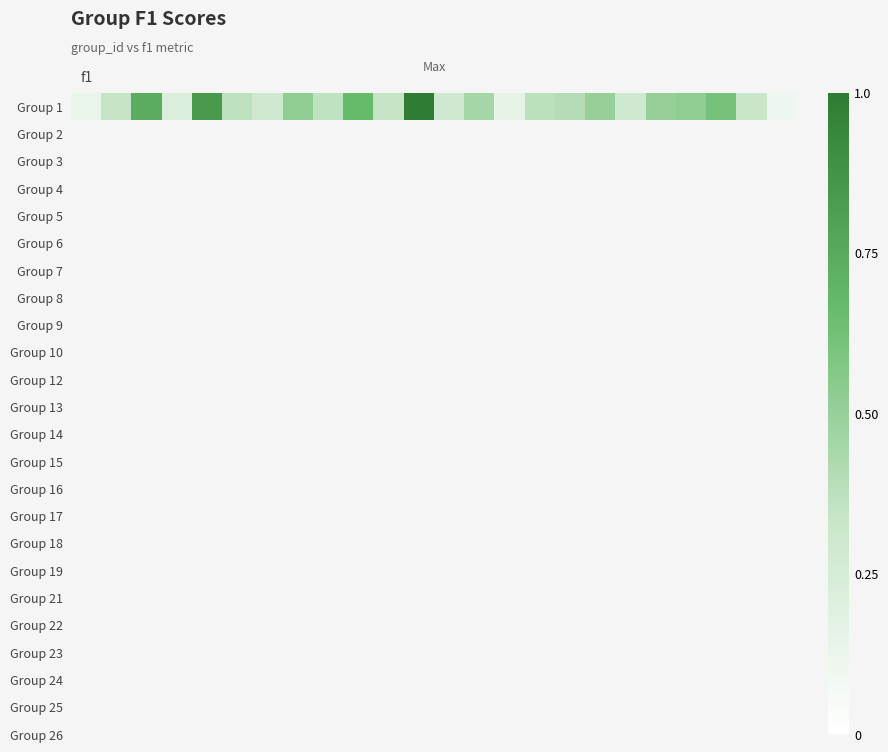

The chart shows a value of 0.2 at 13. True or false?

False